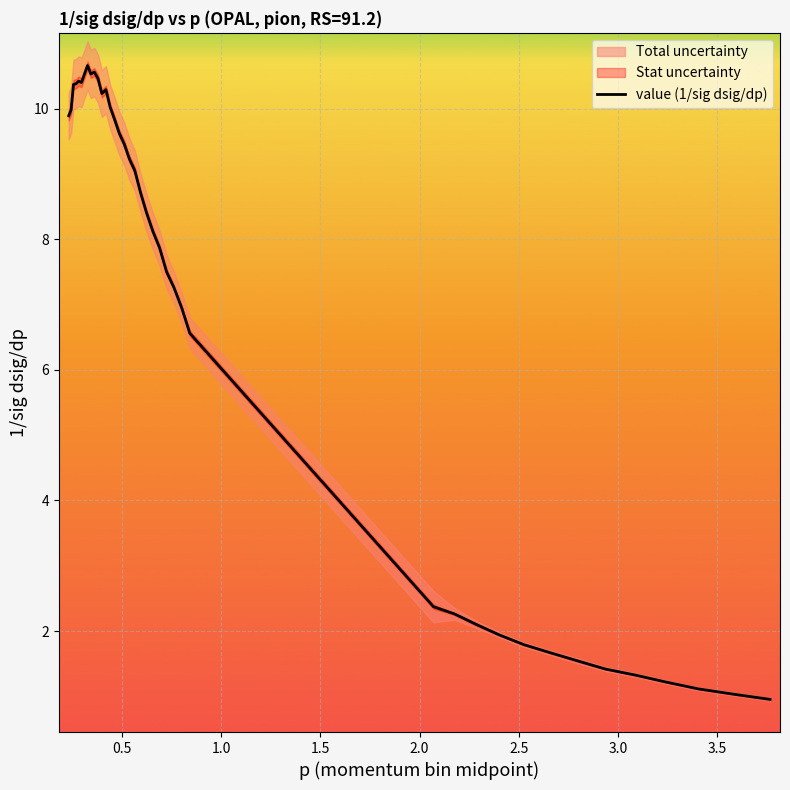

What is the maximum value for value (1/sig dsig/dp)?

10.7